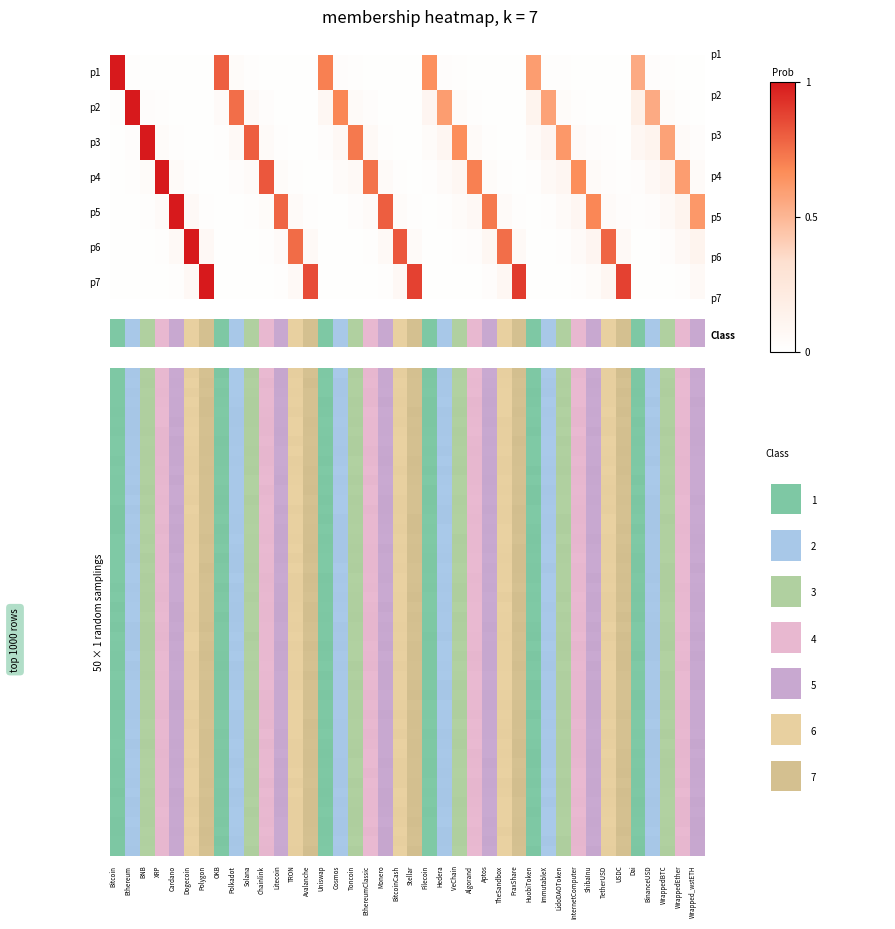

Reading right to left, extract all data points from this chart.

row_0: 0.0	0.0	0.0	0.0	0.6	0.0	0.0	0.0	0.0	0.0	0.0	0.6	0.0	0.0	0.0	0.0	0.0	0.0	0.7	0.0	0.0	0.0	0.0	0.0	0.0	0.7	0.0	0.0	0.0	0.0	0.0	0.0	0.8	0.0	0.0	0.0	0.0	0.0	0.0	1.0
row_1: 0.0	0.0	0.0	0.6	0.1	0.0	0.0	0.0	0.0	0.0	0.6	0.1	0.0	0.0	0.0	0.0	0.0	0.6	0.1	0.0	0.0	0.0	0.0	0.1	0.7	0.1	0.0	0.0	0.0	0.0	0.1	0.8	0.1	0.0	0.0	0.0	0.0	0.0	1.0	0.0
row_2: 0.0	0.1	0.6	0.1	0.1	0.0	0.0	0.0	0.1	0.6	0.1	0.1	0.0	0.0	0.0	0.1	0.7	0.1	0.0	0.0	0.0	0.0	0.1	0.7	0.1	0.0	0.0	0.0	0.0	0.1	0.8	0.1	0.0	0.0	0.0	0.0	0.0	1.0	0.0	0.0
row_3: 0.1	0.6	0.1	0.1	0.0	0.0	0.0	0.1	0.7	0.1	0.1	0.0	0.0	0.0	0.0	0.7	0.1	0.1	0.0	0.0	0.0	0.1	0.7	0.1	0.0	0.0	0.0	0.0	0.0	0.8	0.1	0.0	0.0	0.0	0.0	0.1	1.0	0.0	0.0	0.0
row_4: 0.6	0.1	0.1	0.0	0.0	0.0	0.1	0.7	0.1	0.1	0.0	0.0	0.0	0.1	0.7	0.1	0.0	0.0	0.0	0.0	0.0	0.8	0.1	0.0	0.0	0.0	0.0	0.1	0.8	0.0	0.0	0.0	0.0	0.0	0.1	1.0	0.1	0.0	0.0	0.0
row_5: 0.1	0.1	0.0	0.0	0.0	0.1	0.8	0.1	0.1	0.0	0.0	0.0	0.1	0.8	0.1	0.0	0.0	0.0	0.0	0.1	0.8	0.1	0.0	0.0	0.0	0.0	0.1	0.8	0.1	0.0	0.0	0.0	0.0	0.1	1.0	0.1	0.0	0.0	0.0	0.0
row_6: 0.1	0.0	0.0	0.0	0.0	0.9	0.1	0.0	0.0	0.0	0.0	0.0	0.9	0.1	0.0	0.0	0.0	0.0	0.0	0.9	0.1	0.0	0.0	0.0	0.0	0.0	0.8	0.1	0.0	0.0	0.0	0.0	0.0	1.0	0.1	0.0	0.0	0.0	0.0	0.0